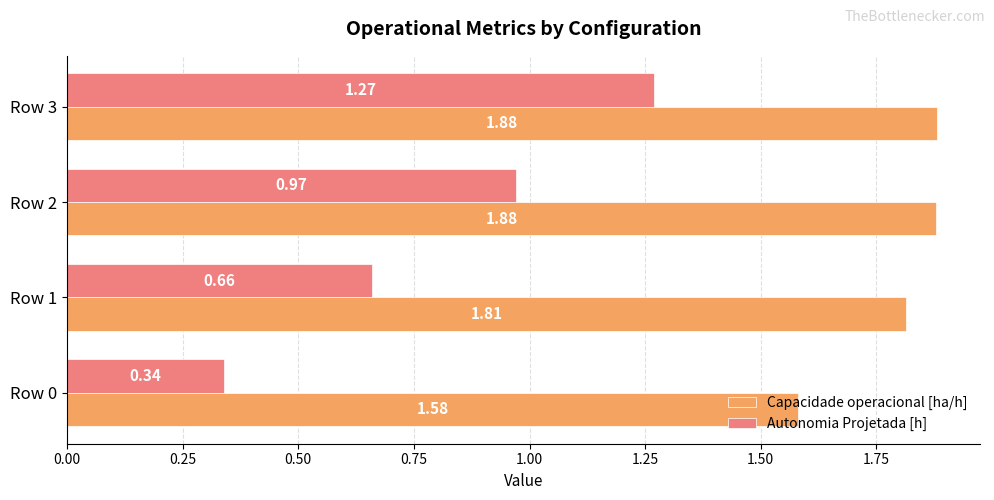

Is the value of Autonomia Projetada [h] at Row 1 greater than the value of Capacidade operacional [ha/h] at Row 2?

No